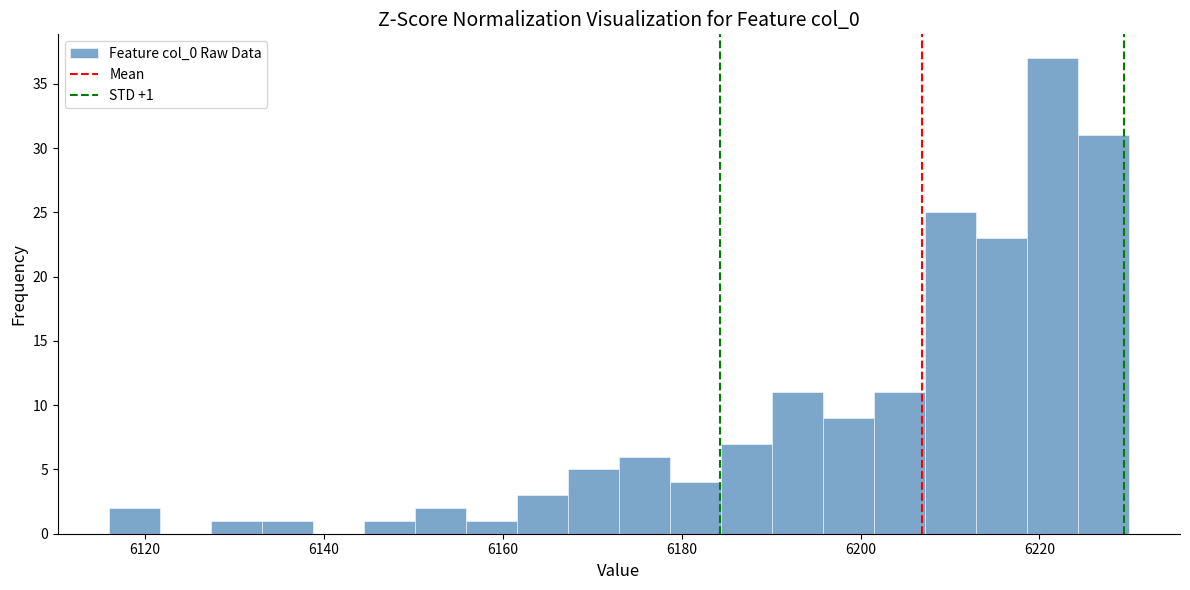

Read against the x-axis, roughly where is the centre of the tallest bar?

6222